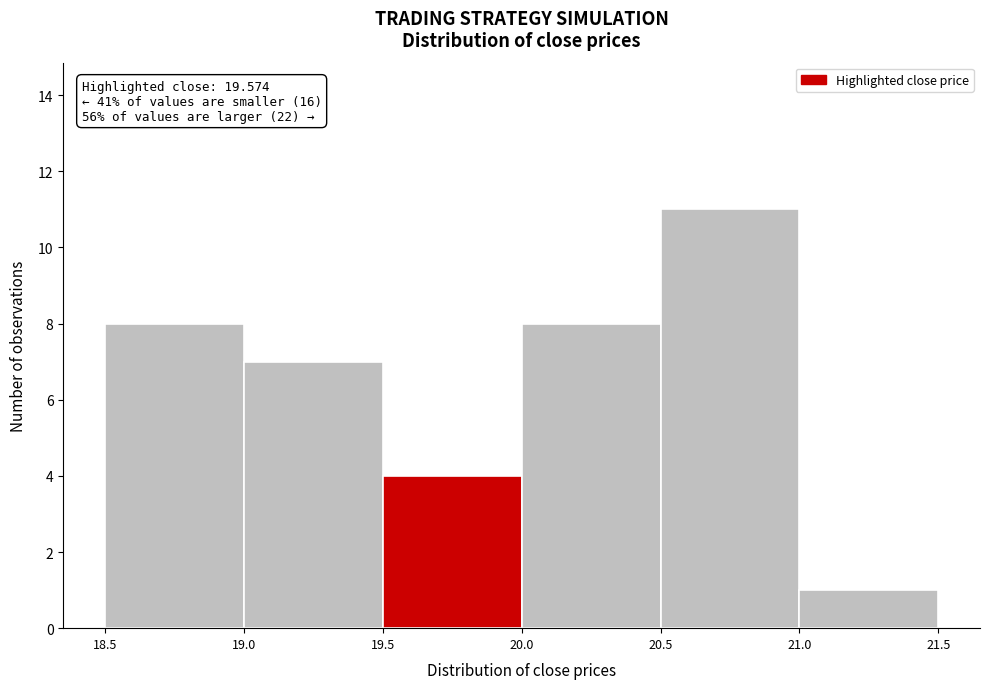

Which range on the x-axis has the tallest bar?

20.5 to 21.0